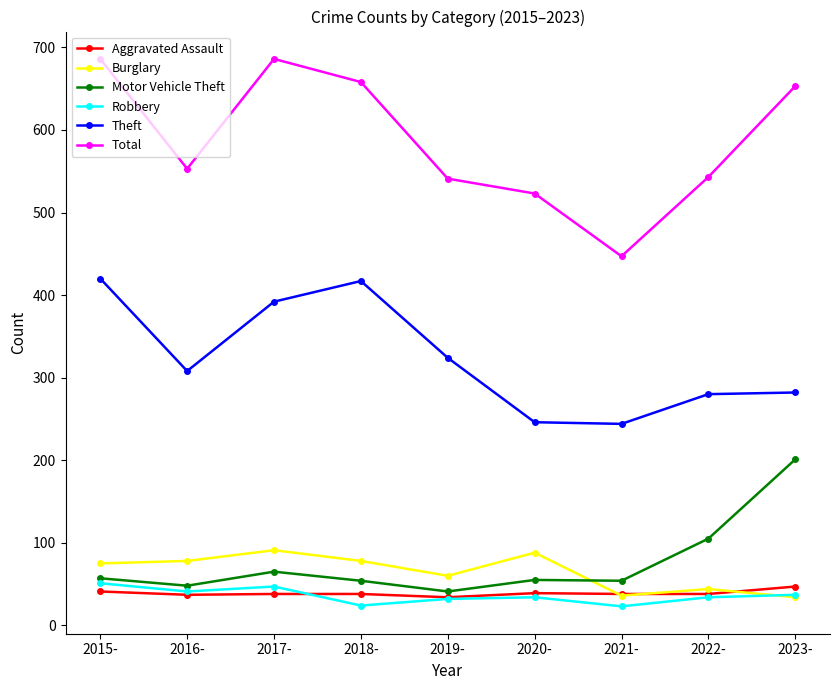

What is the sum of the Total values at 2022- and 2018-?

1201